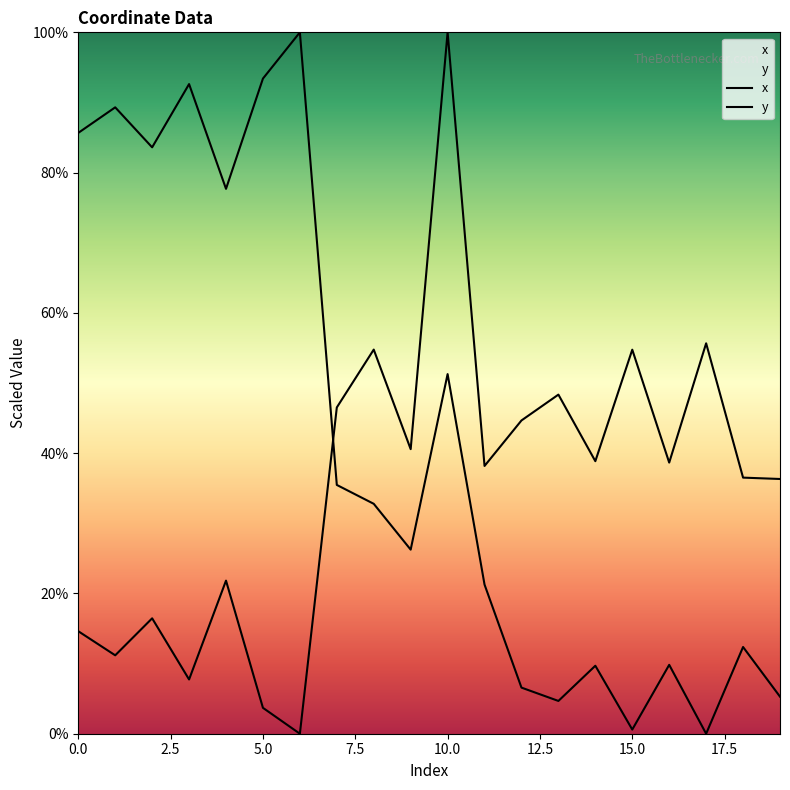

What is the sum of all x values?

838.3